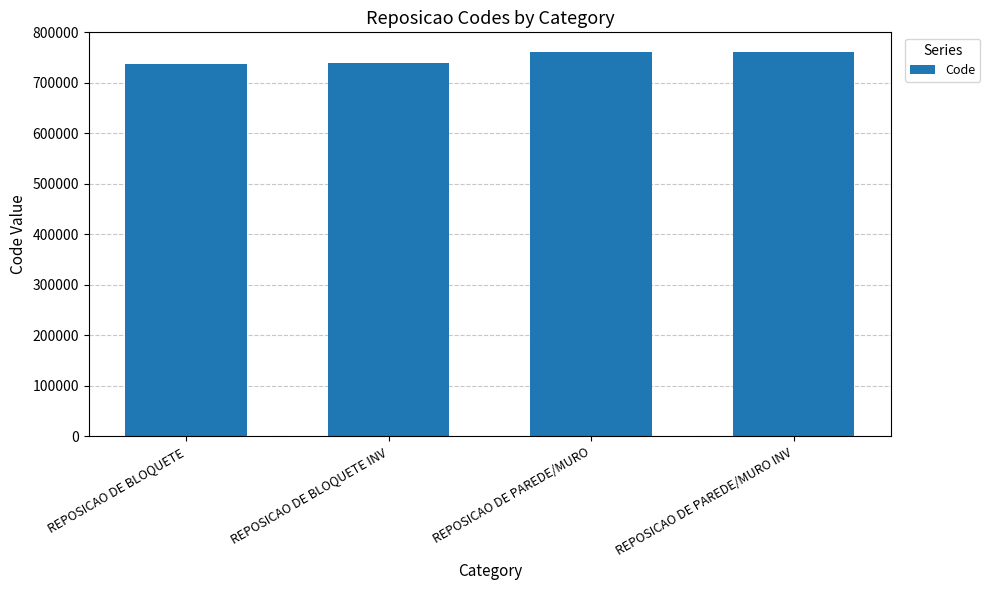

The value at REPOSICAO DE BLOQUETE is 738000. True or false?

True